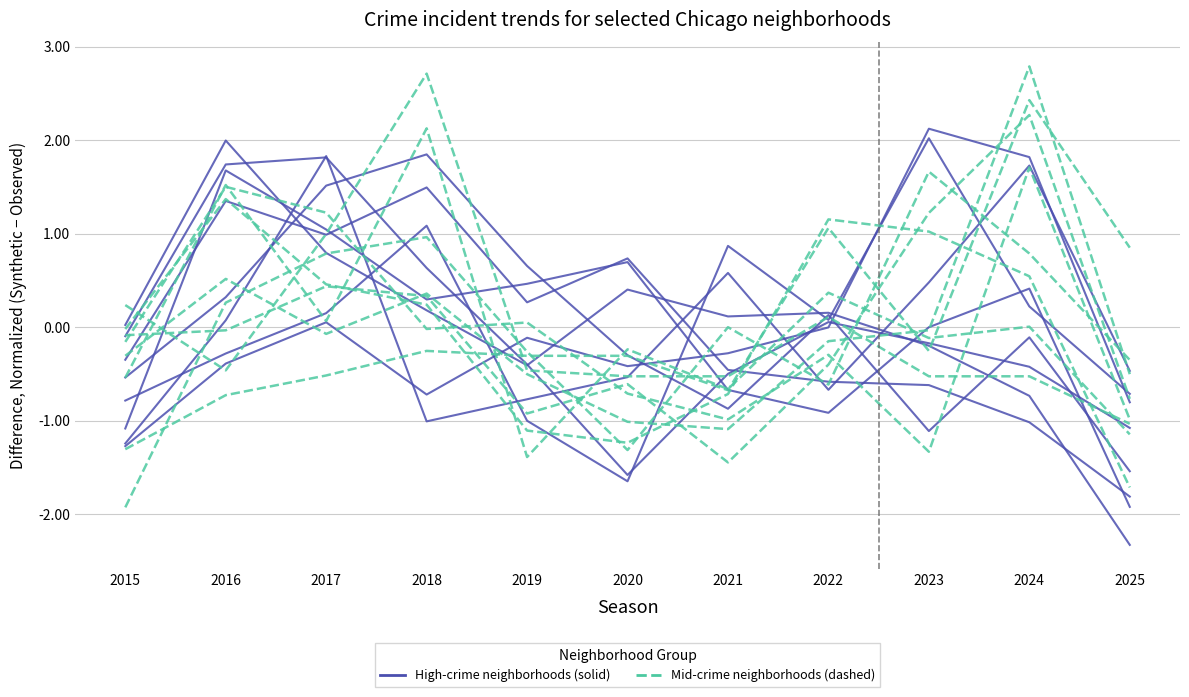

Which category has the lowest value in the High-crime neighborhoods series?

2020